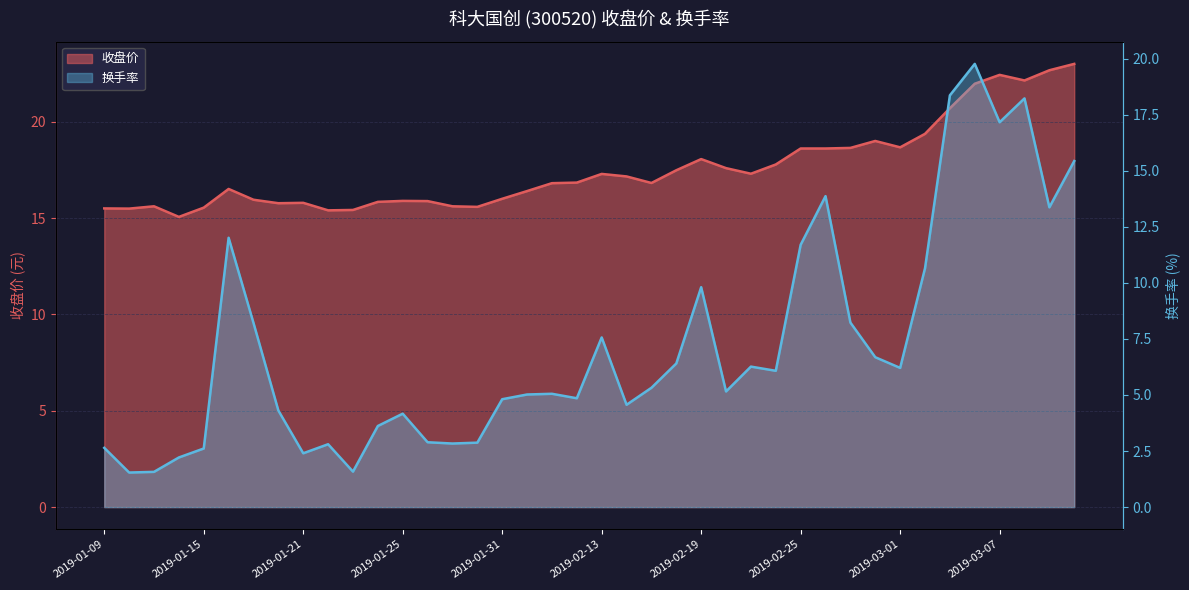

The 换手率 series shows 2.3 at 2019-02-15. True or false?

False